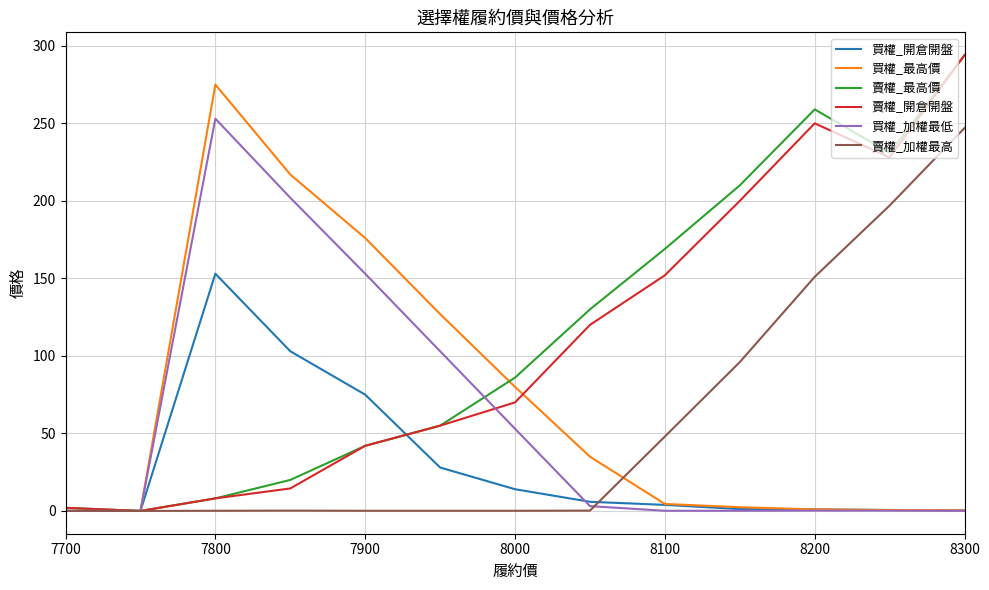

What is the highest value of the 買權_最高價 series?

275.0